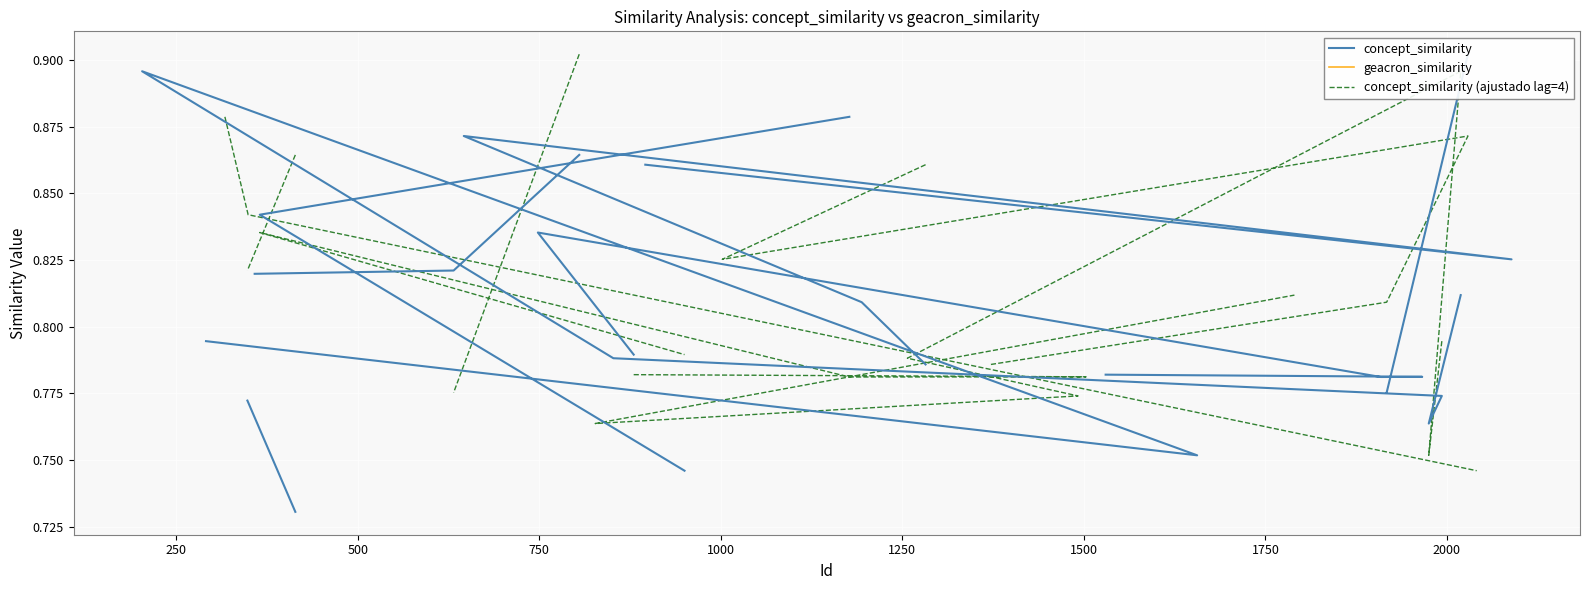

True or false: geacron_similarity has more than 2 interior local peaks.

False